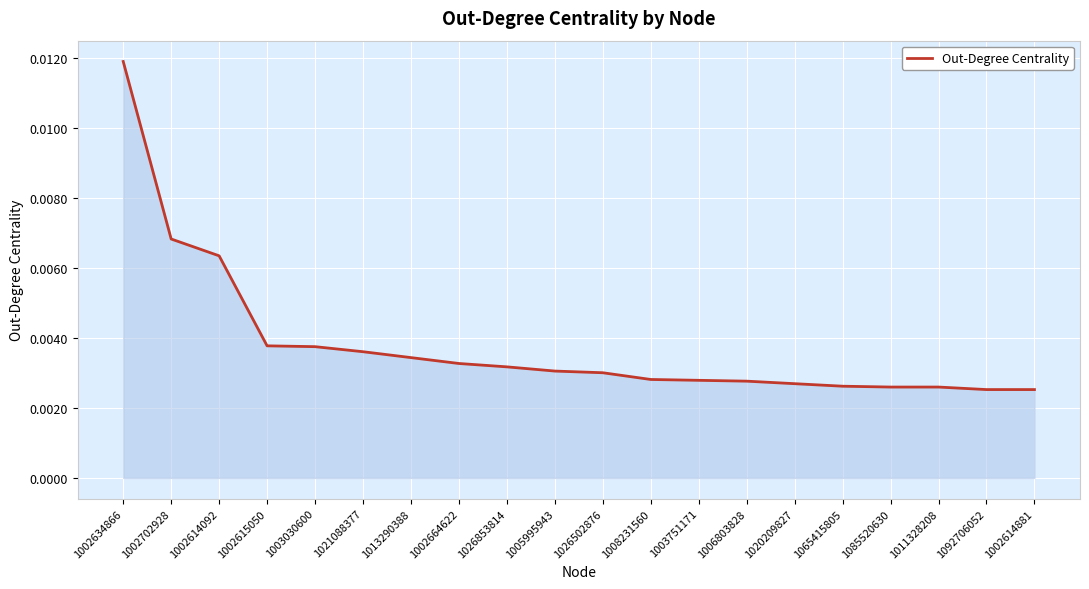

What position from the right is 1002615050?

17